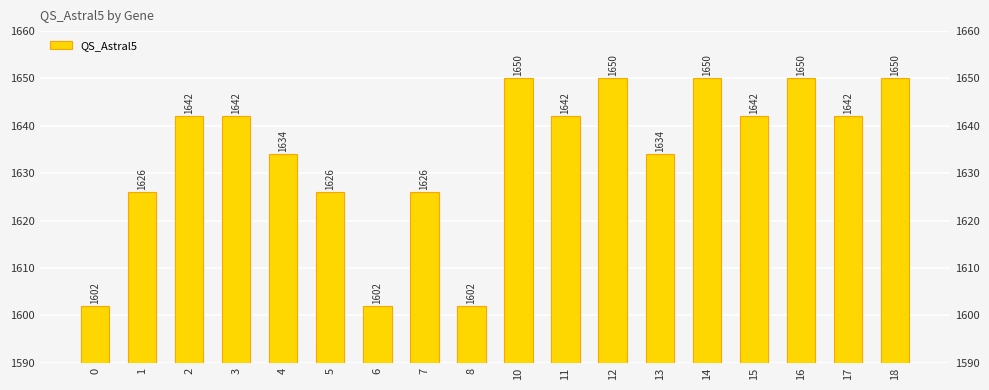

How many bars are there in total?

18